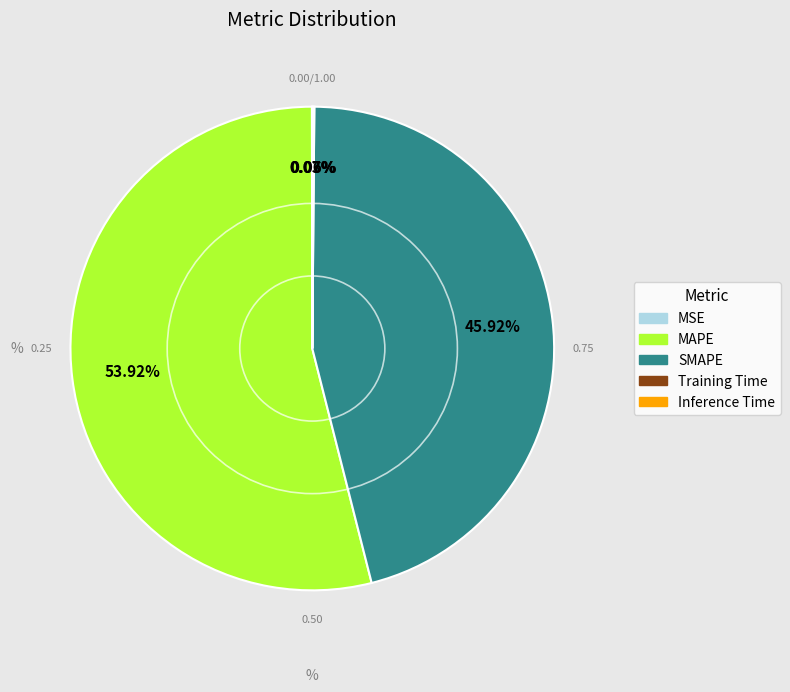

What is the majority slice?

MAPE